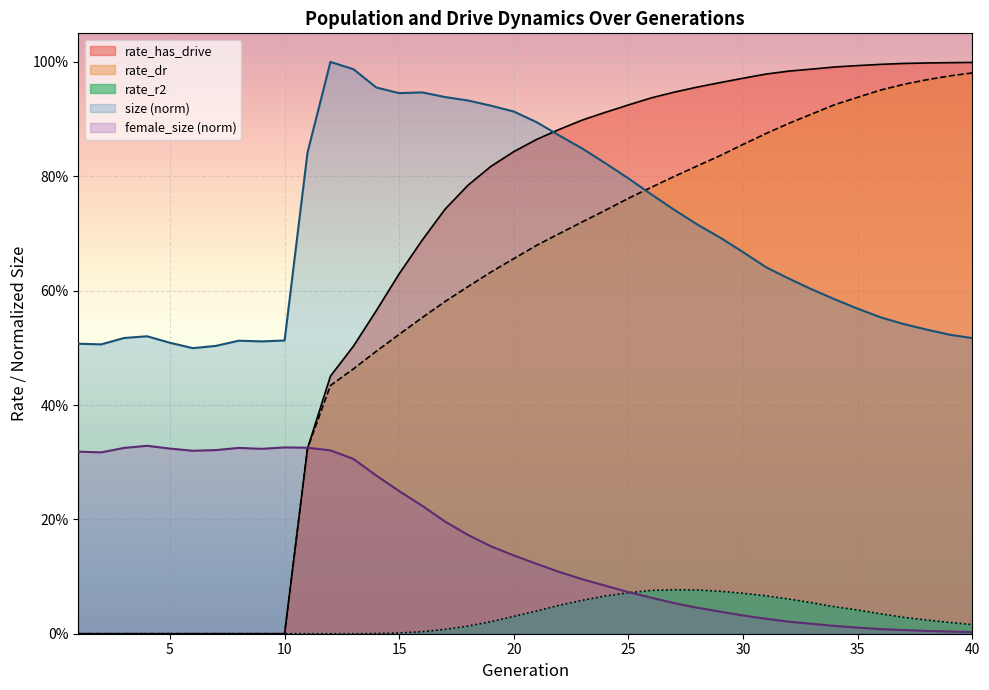

What is the average value of the size series?

0.7